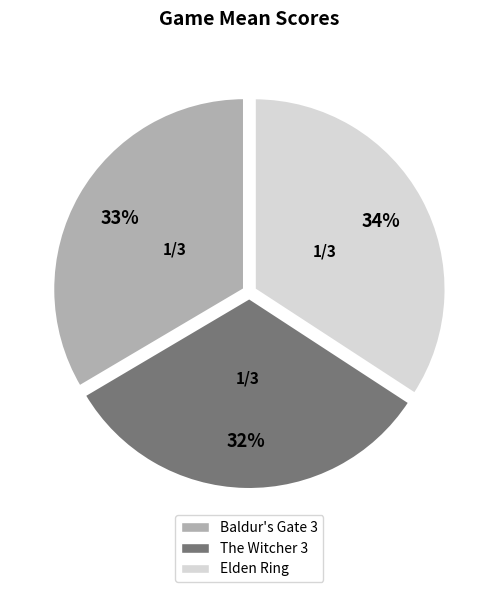

Is there any slice that represents more than half of the pie?

No